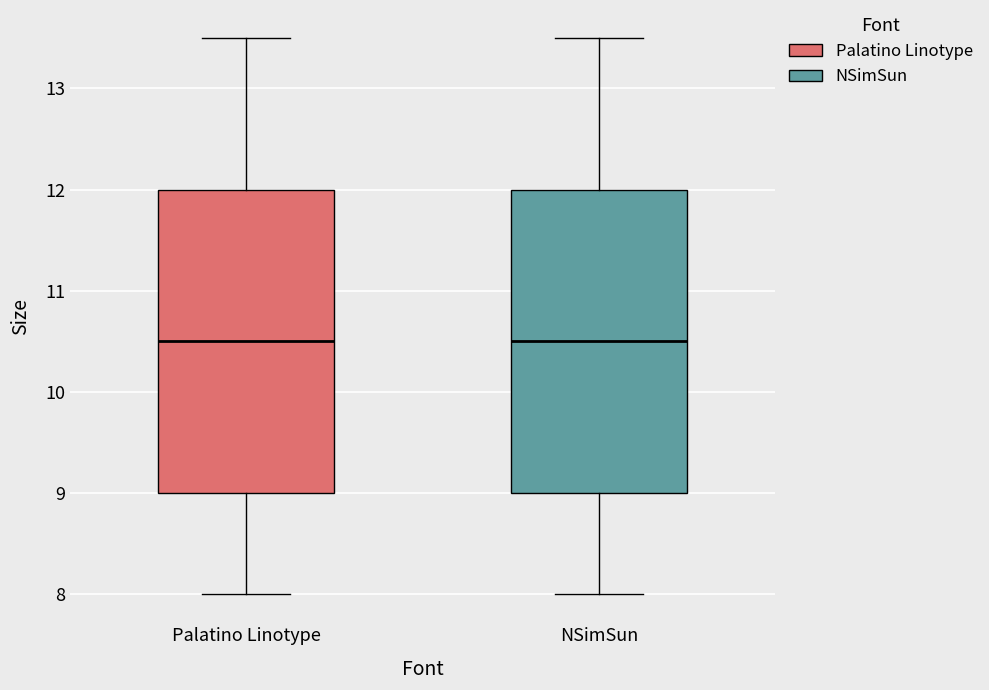

Where is the lower edge of the box for NSimSun on the y-axis? The values are not printed on the chart, so give them approximately, as read against the axis.

9.0